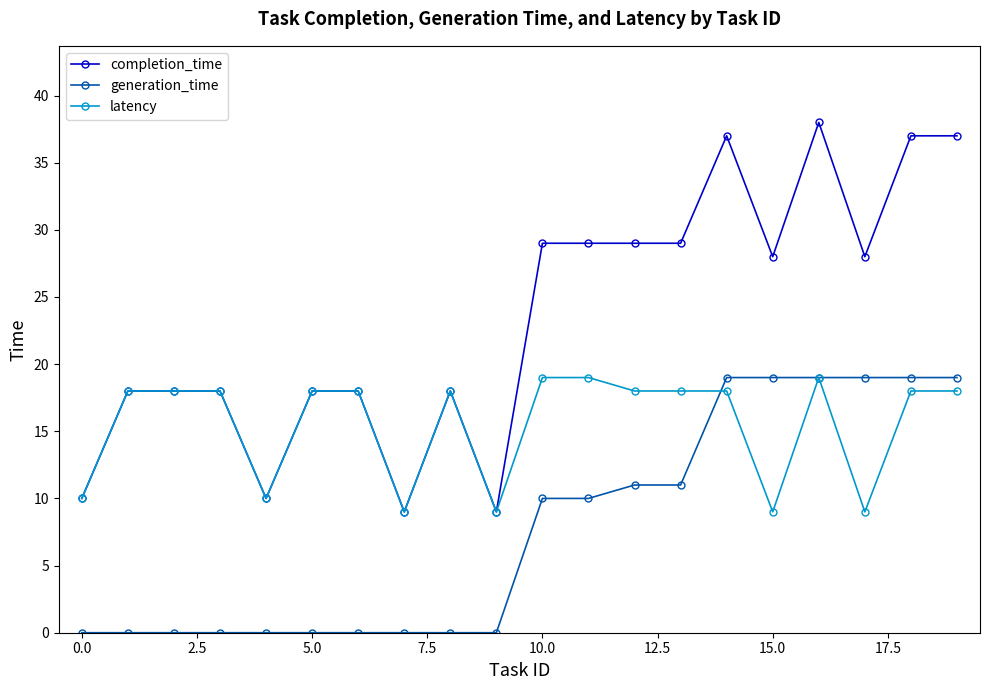

True or false: latency has more than 0 interior local peaks.

True